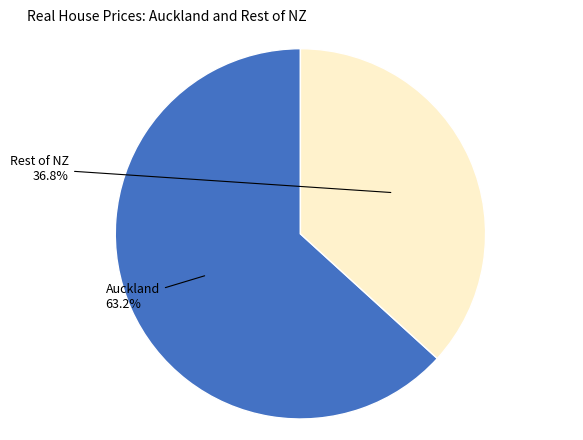

Does any single category account for the majority?

Yes